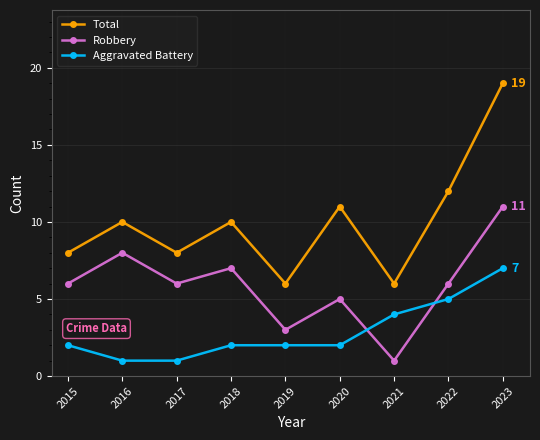

True or false: Robbery and Total cross at least once.

False